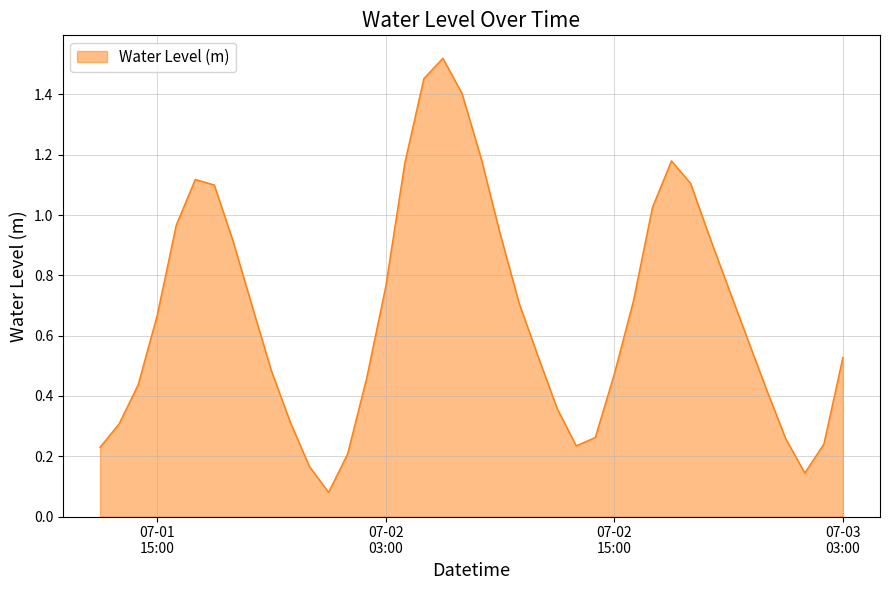

What is the difference between the maximum and minimum values?

1.4